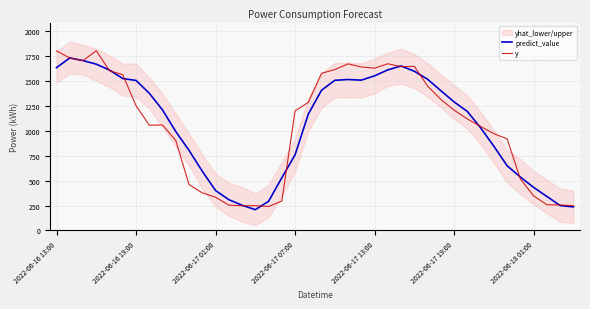

How many interior local peaks does the predict_value series have?

3